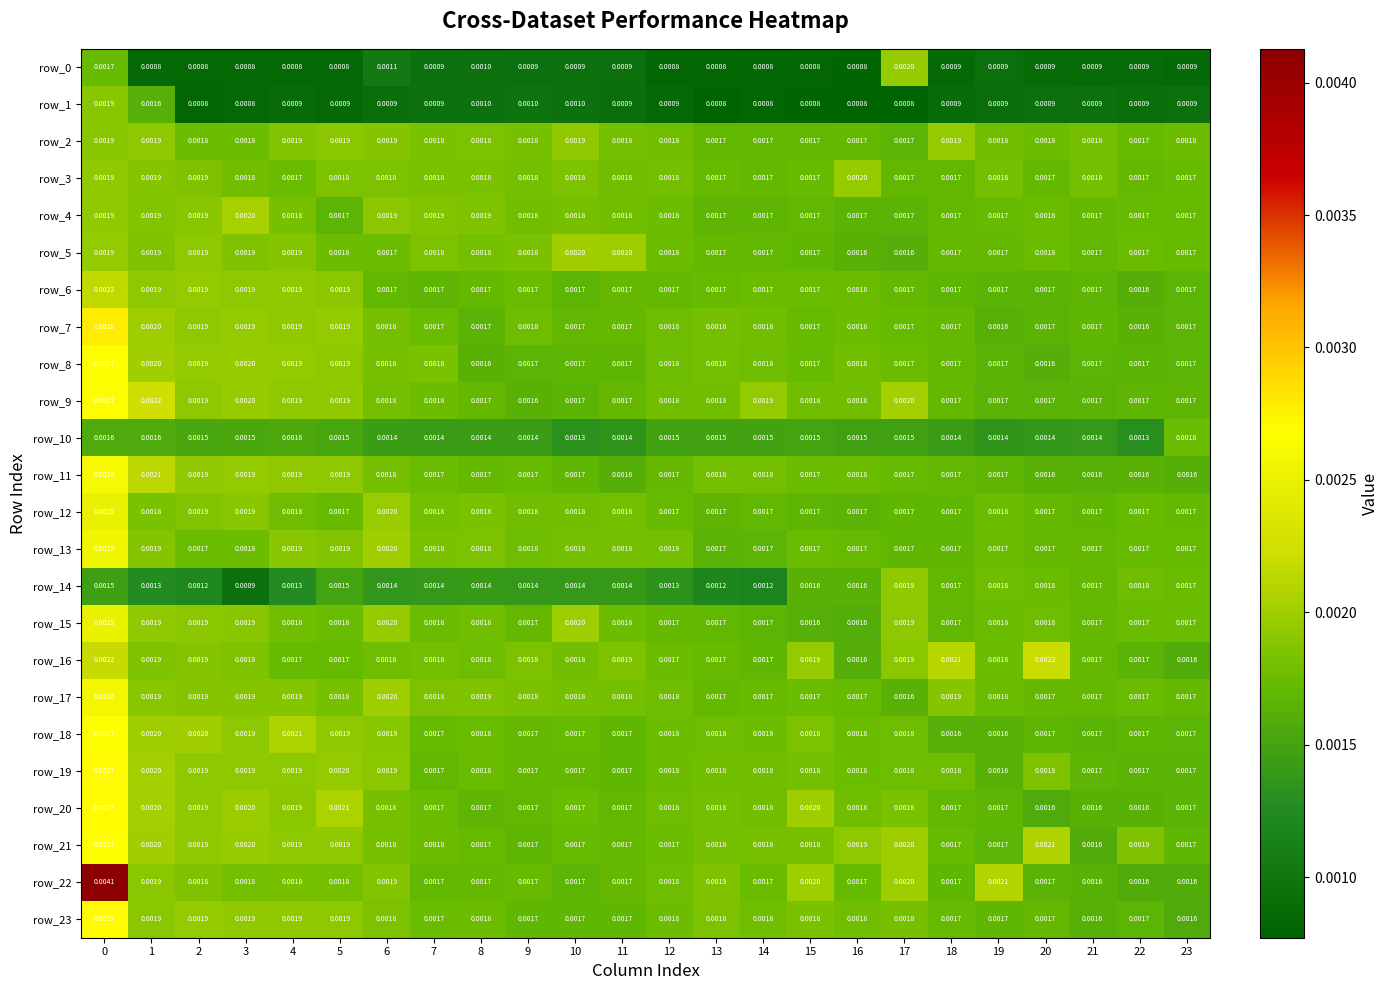

Which series has the largest range (max minus min)?

row_22